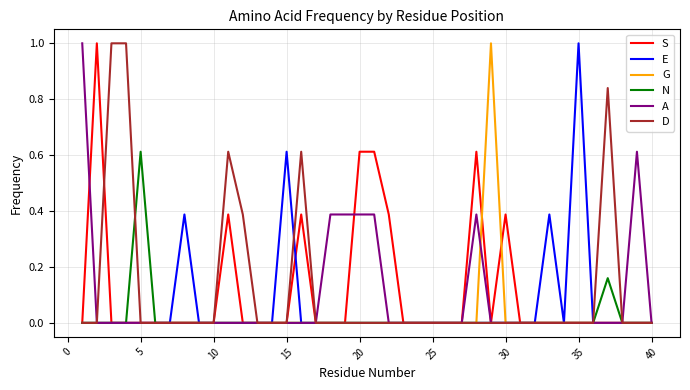

What is the greatest value displayed?

1.0